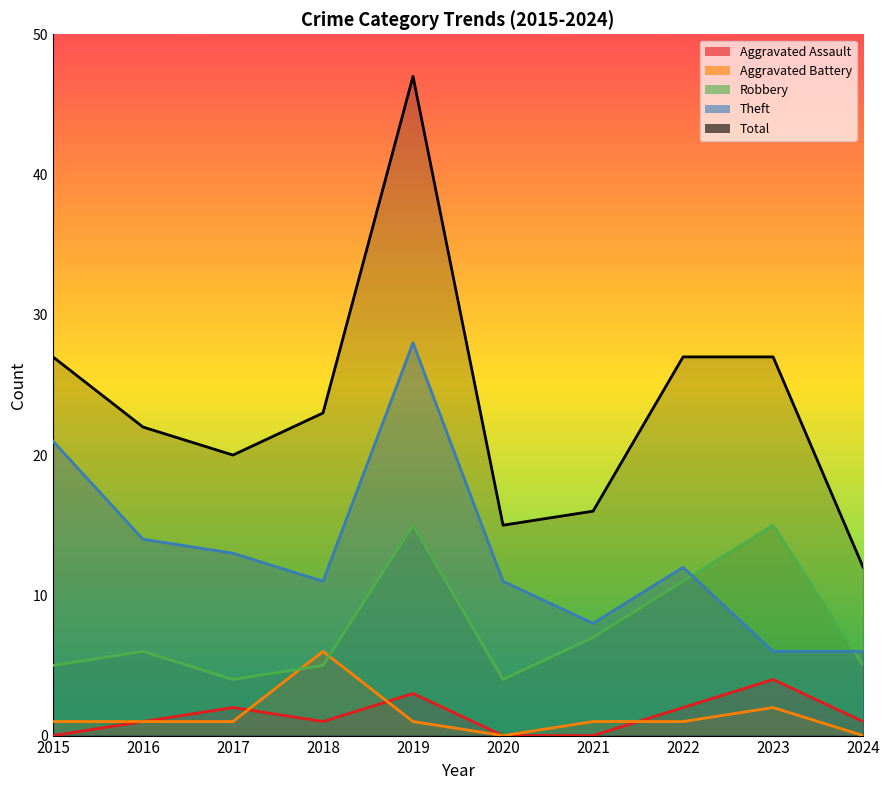

True or false: Total has more than 0 points higher than both neighbors.

True